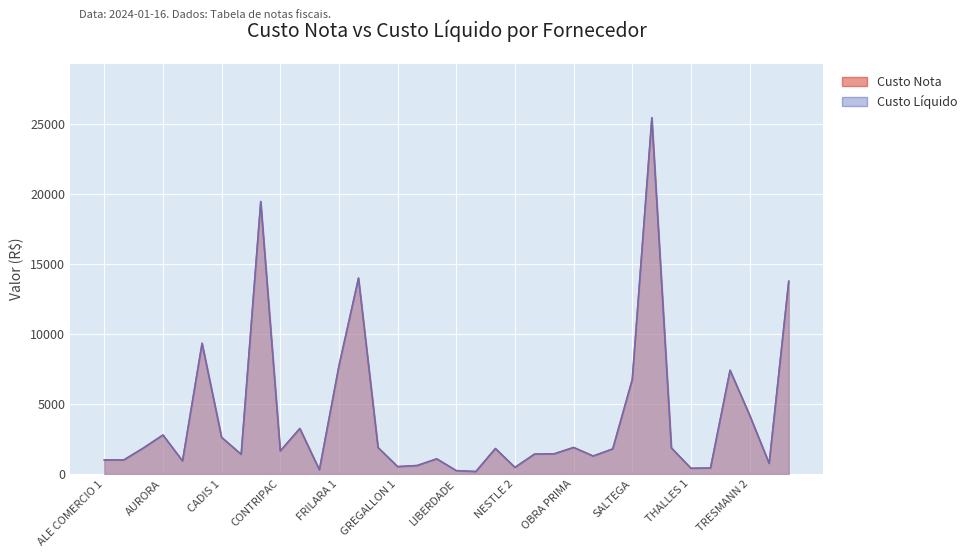

What position from the right is GREGALLON 2?

20